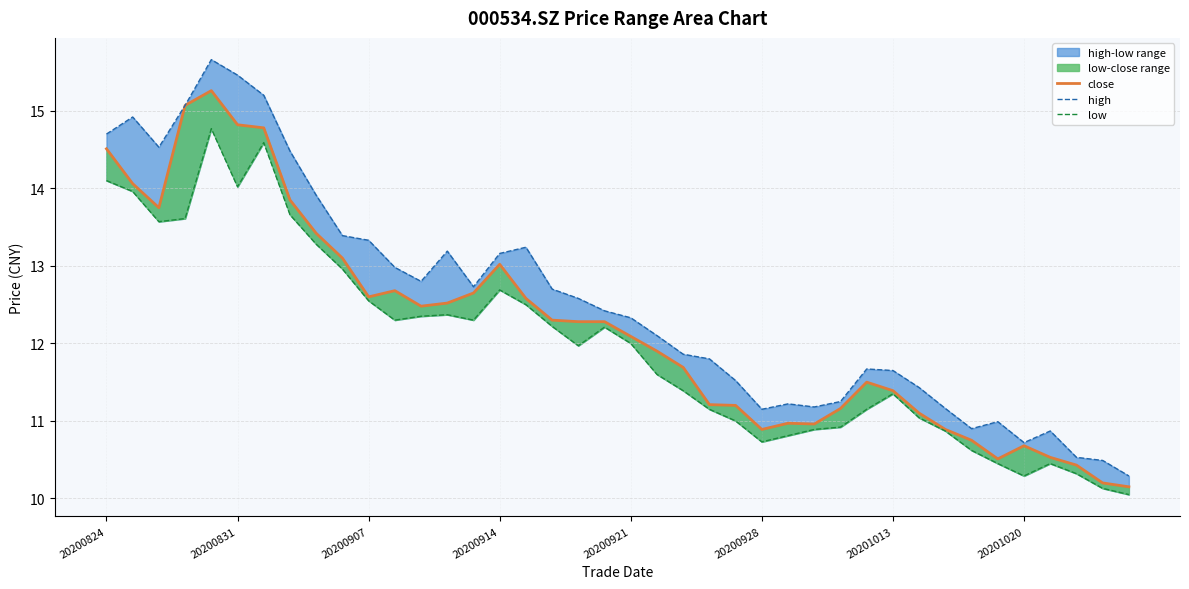

Does the chart have visible grid lines?

Yes